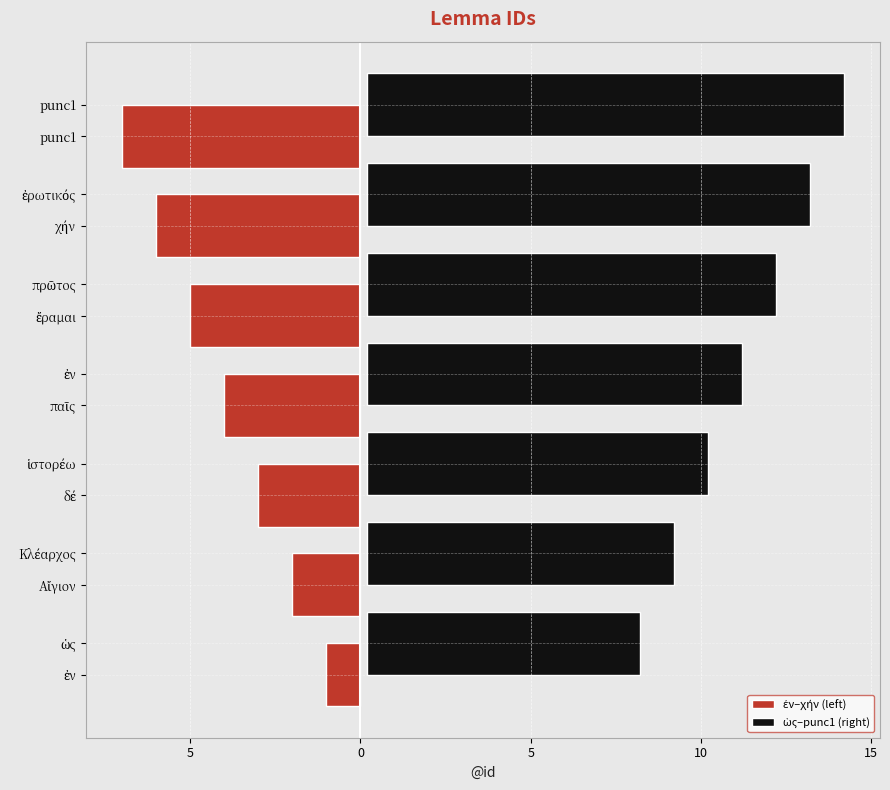

Reading right to left, extract all data points from this chart.

ἐν–χήν (left): -7.0	-6.0	-5.0	-4.0	-3.0	-2.0	-1.0
ὡς–punc1 (right): 14.0	13.0	12.0	11.0	10.0	9.0	8.0